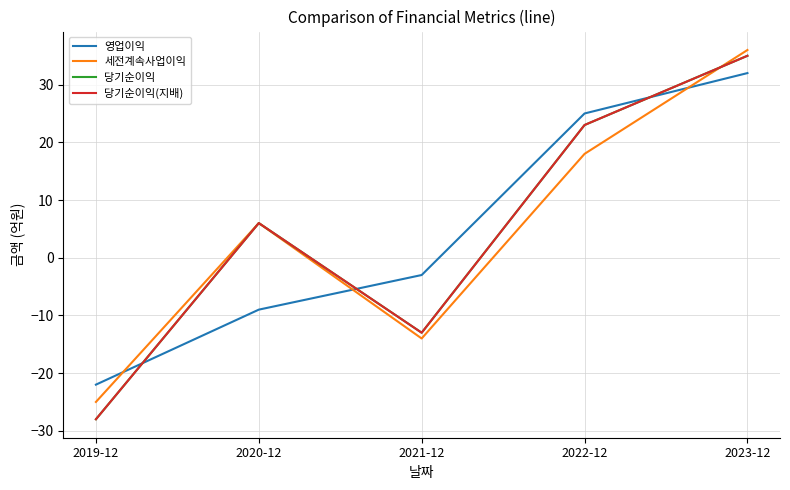

What is the difference between the highest and lowest values at 2022-12?

7